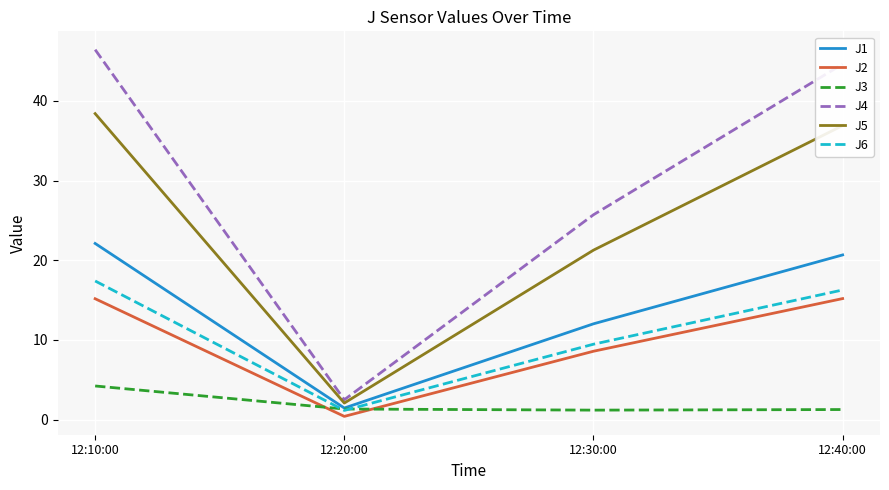

Which label corresponds to the largest value in the chart?

12:10:00